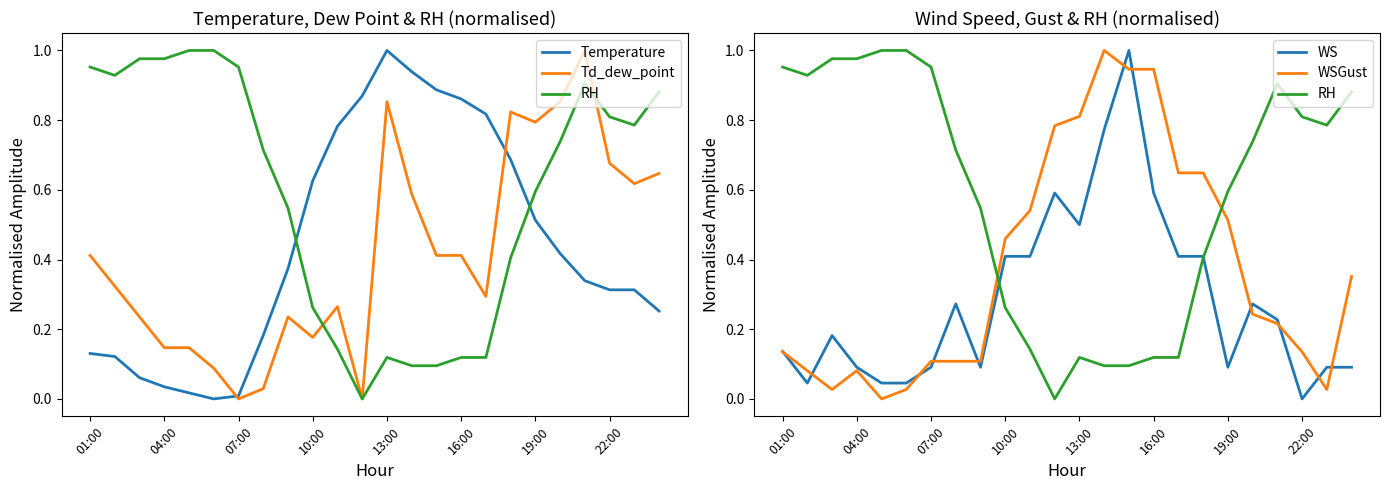

In WSGust, how many points are higher than both neighbors (excluding endpoints)?

2